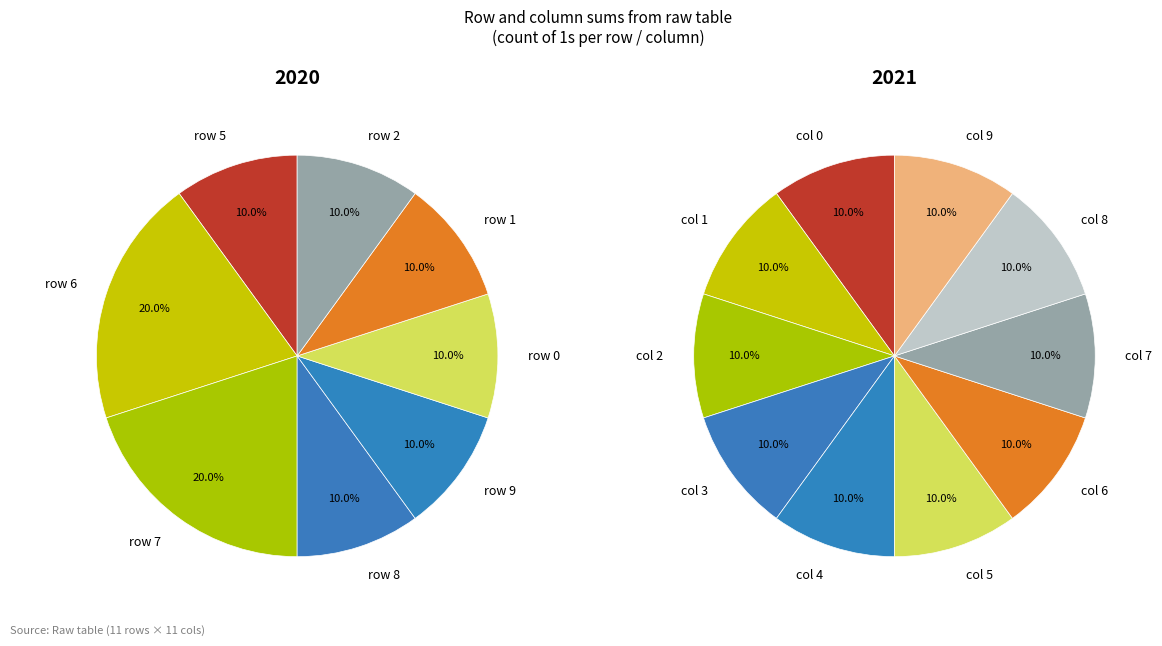

Is 0 the majority of the pie?

No